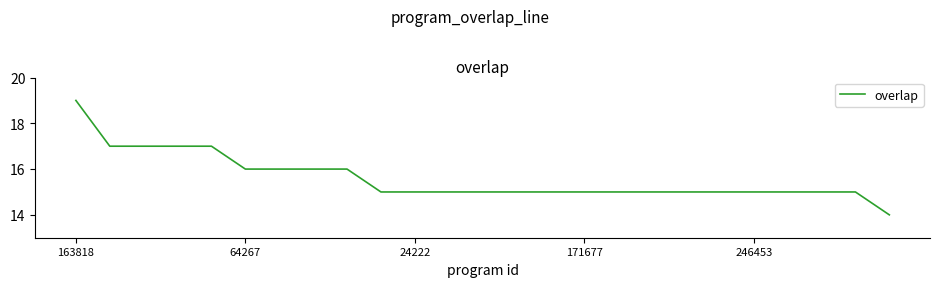

What is the minimum value shown in the chart?

14